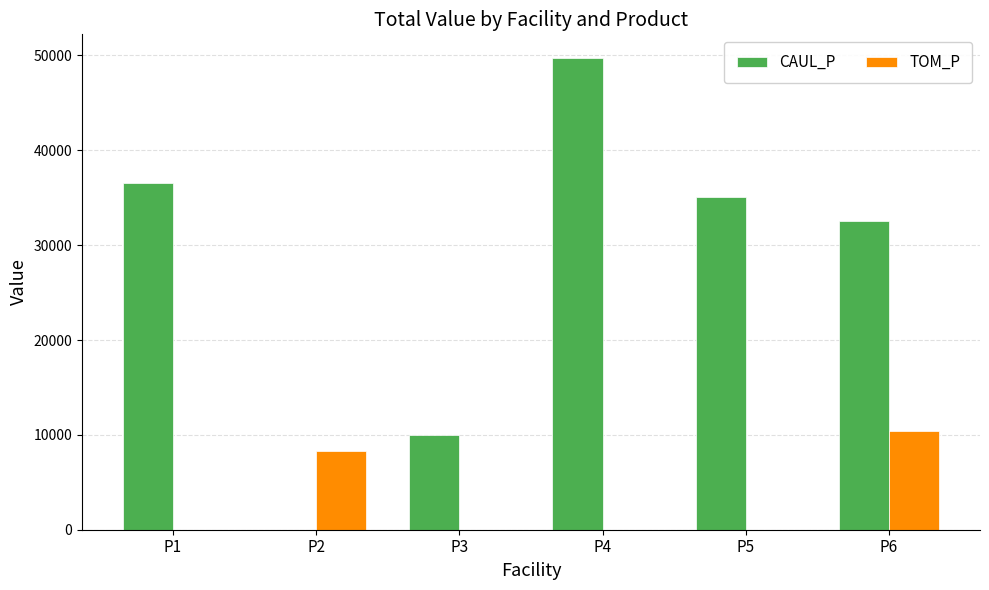

Reading left to right, list all the values displayed in this chart.

CAUL_P: 36521.7	0.0	10000.0	49739.1	35073.2	32590.4
TOM_P: 0.0	8265.7	0.0	0.0	0.0	10363.9